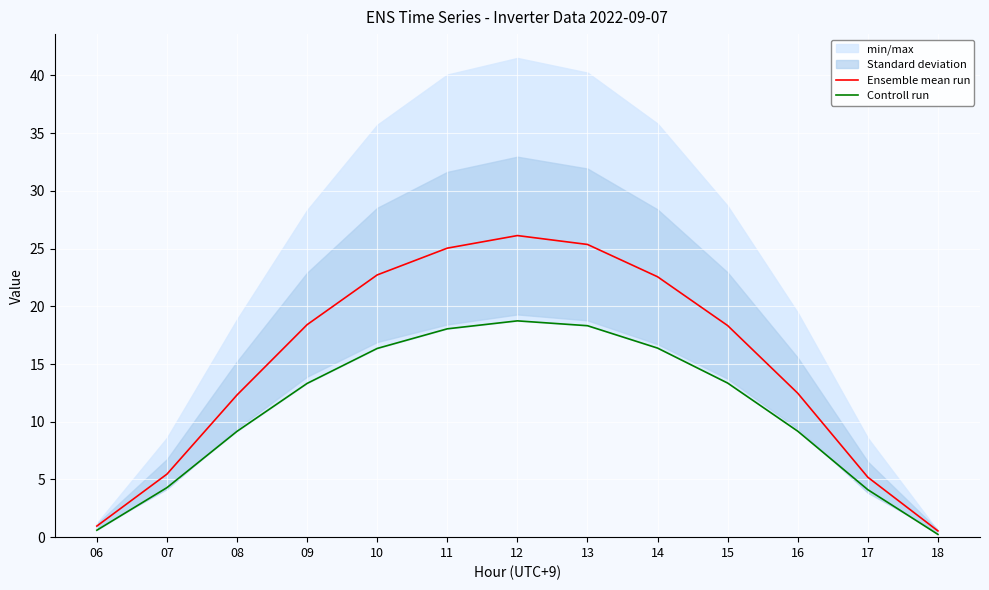

The Ensemble mean run series shows 5.5 at 10. True or false?

False